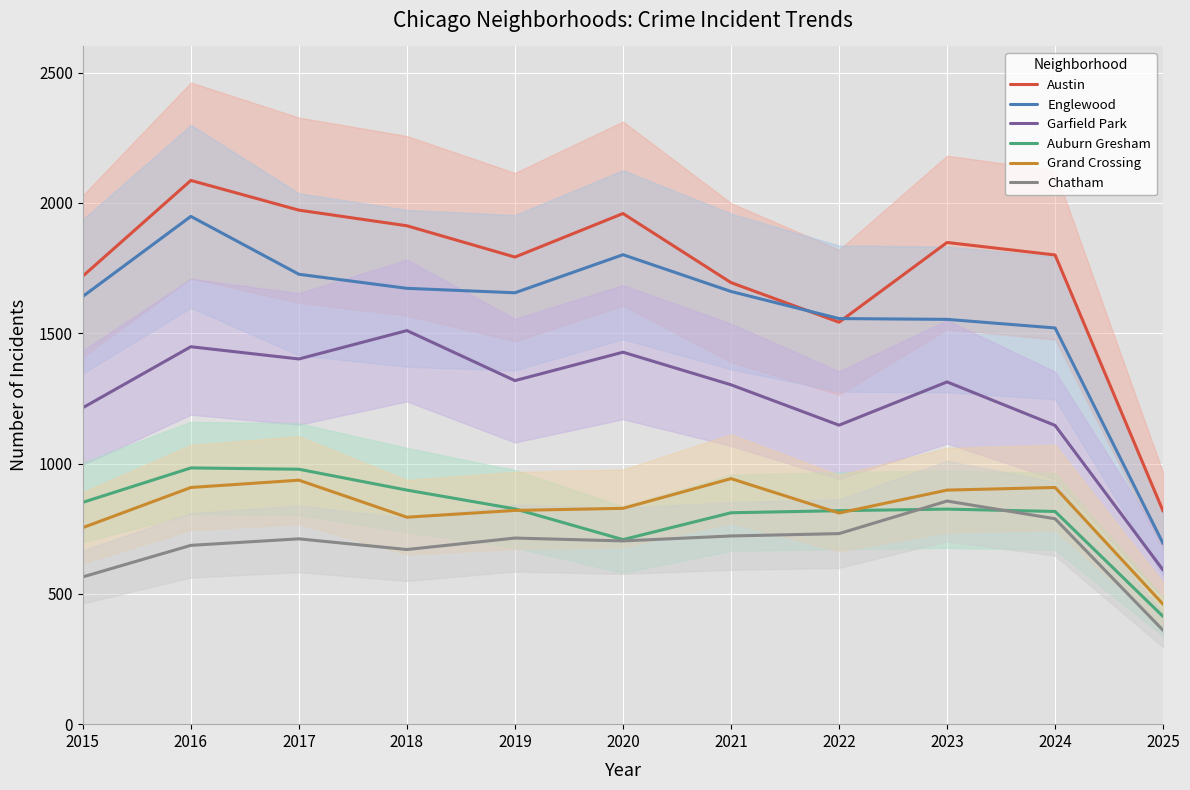

What is the sum of all Auburn Gresham values?

8928